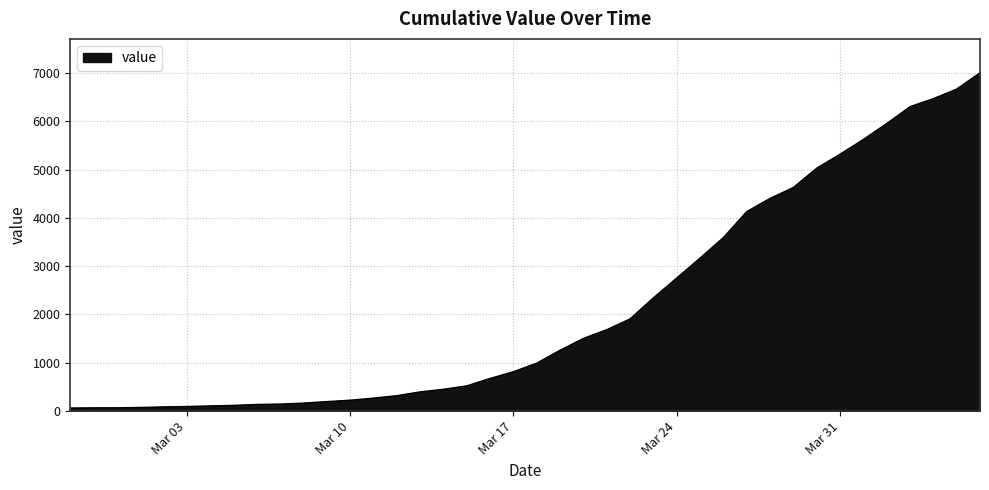

What is the difference between the maximum and minimum values?

6939